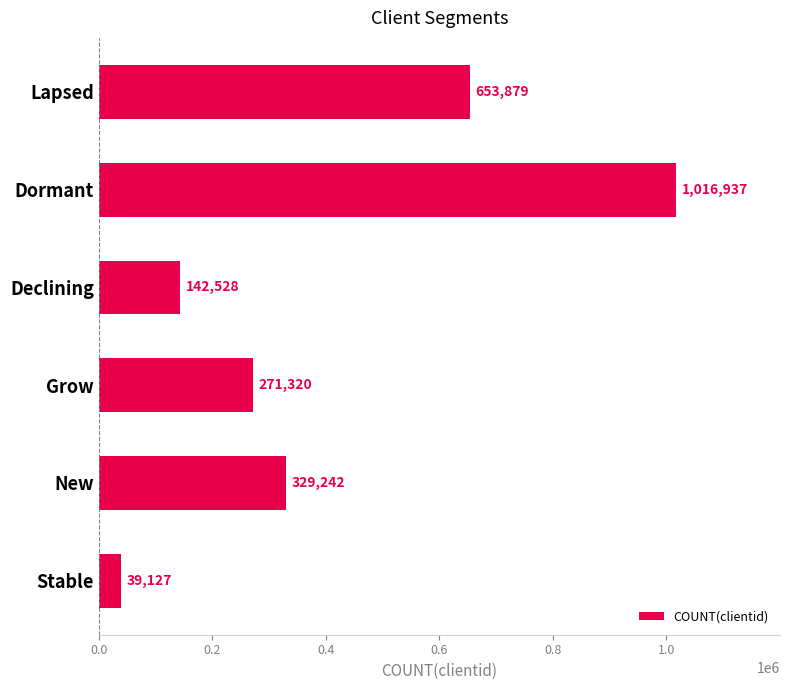

How many data points are less than 329242?

3